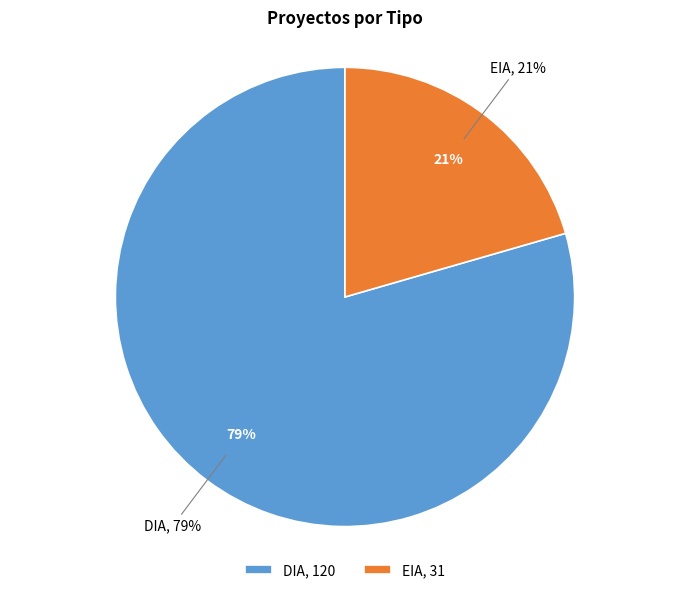

What is the largest slice in the pie chart?

DIA